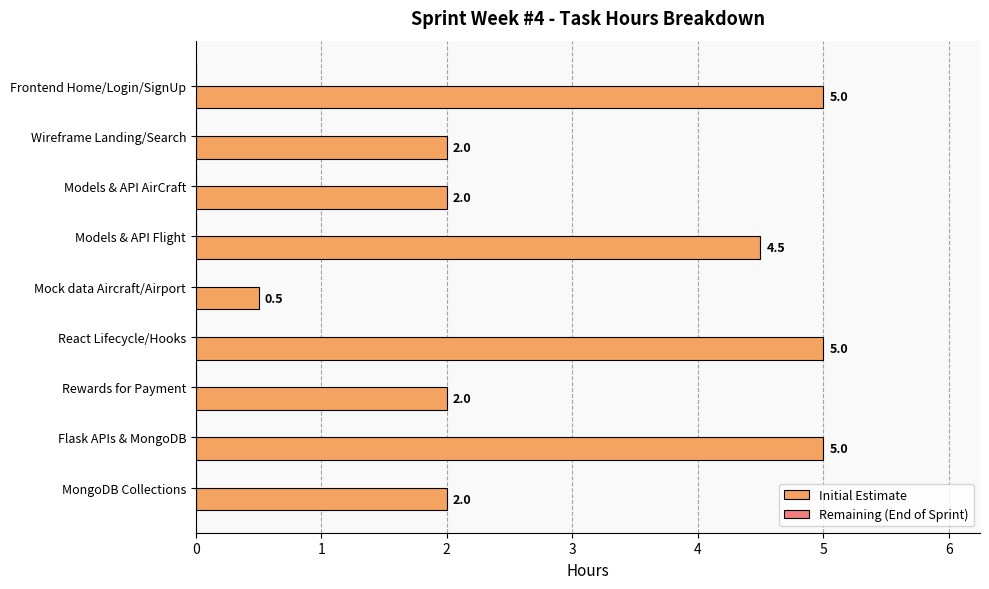

What is the difference between the maximum and minimum values?

4.5